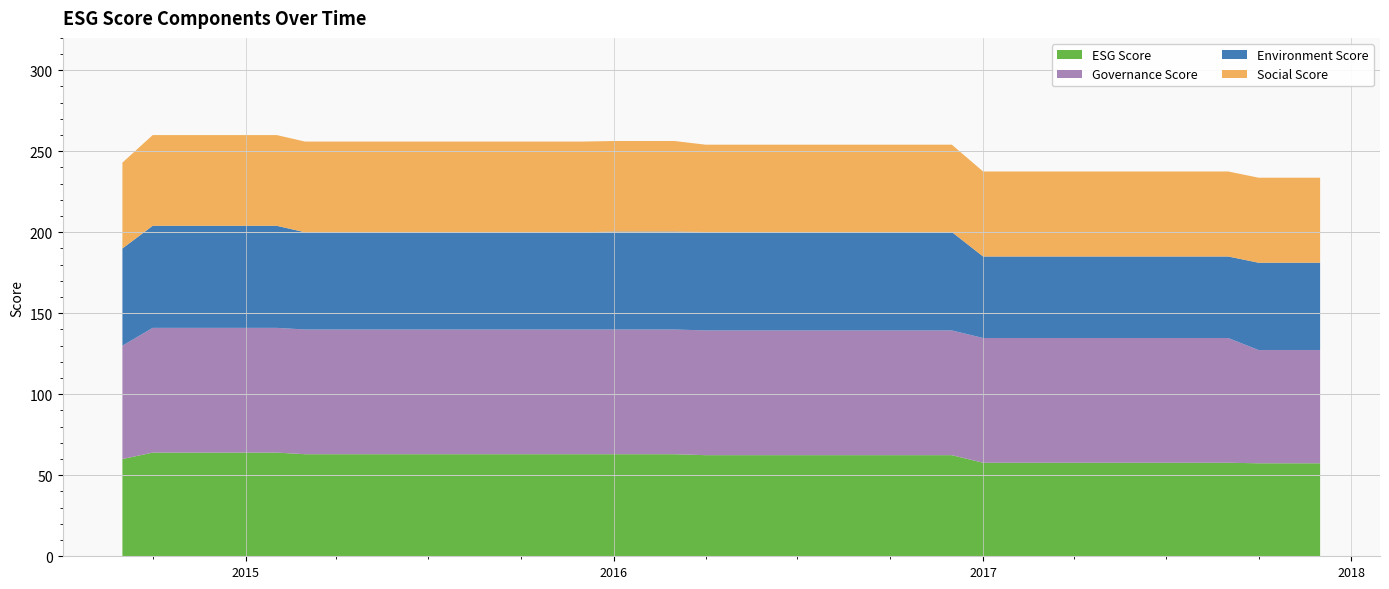

Reading left to right, transcribe all the data shown in this chart.

esgScore: 60.0	64.0	64.0	64.0	64.0	64.0	63.0	63.0	63.0	63.0	63.0	63.0	63.0	63.0	63.0	63.0	63.0	63.0	63.0	62.4	62.4	62.4	62.4	62.4	62.4	62.4	62.4	62.4	57.7	57.7	57.7	57.7	57.7	57.7	57.7	57.7	57.7	57.4	57.4	57.4
governanceScore: 70.0	77.0	77.0	77.0	77.0	77.0	77.0	77.0	77.0	77.0	77.0	77.0	77.0	77.0	77.0	77.0	77.0	77.0	77.0	77.0	77.0	77.0	77.0	77.0	77.0	77.0	77.0	77.0	77.0	77.0	77.0	77.0	77.0	77.0	77.0	77.0	77.0	69.9	69.9	69.9
environmentScore: 60.0	63.0	63.0	63.0	63.0	63.0	60.0	60.0	60.0	60.0	60.0	60.0	60.0	60.0	60.0	60.0	60.4	60.4	60.4	60.8	60.8	60.8	60.8	60.8	60.8	60.8	60.8	60.8	50.3	50.3	50.3	50.3	50.3	50.3	50.3	50.3	50.3	53.9	53.9	53.9
socialScore: 53.0	56.0	56.0	56.0	56.0	56.0	56.0	56.0	56.0	56.0	56.0	56.0	56.0	56.0	56.0	56.0	55.9	55.9	55.9	53.9	53.9	53.9	53.9	53.9	53.9	53.9	53.9	53.9	52.5	52.5	52.5	52.5	52.5	52.5	52.5	52.5	52.5	52.5	52.5	52.5